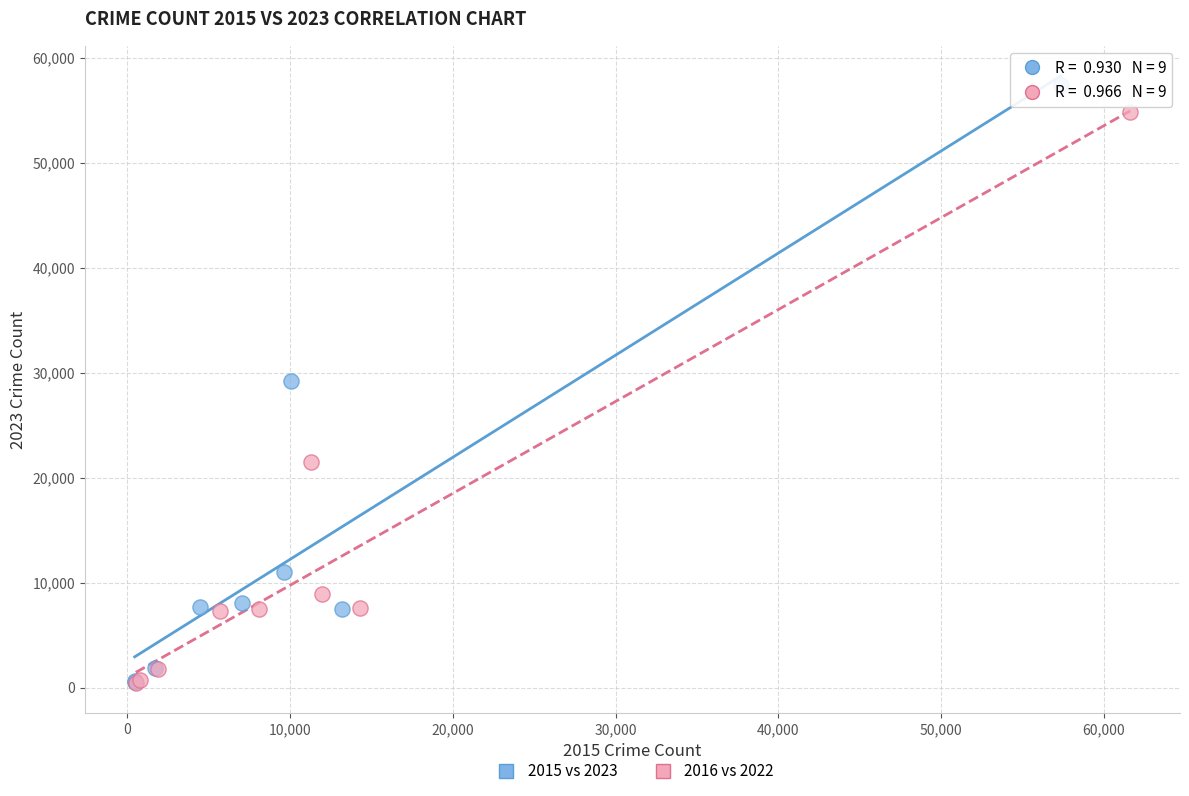

Which series reaches the maximum Y coordinate?

2015 vs 2023